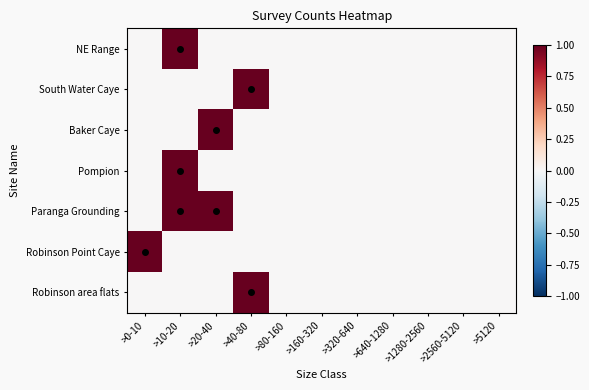

At how many categories does at least one series exceed 0?

4